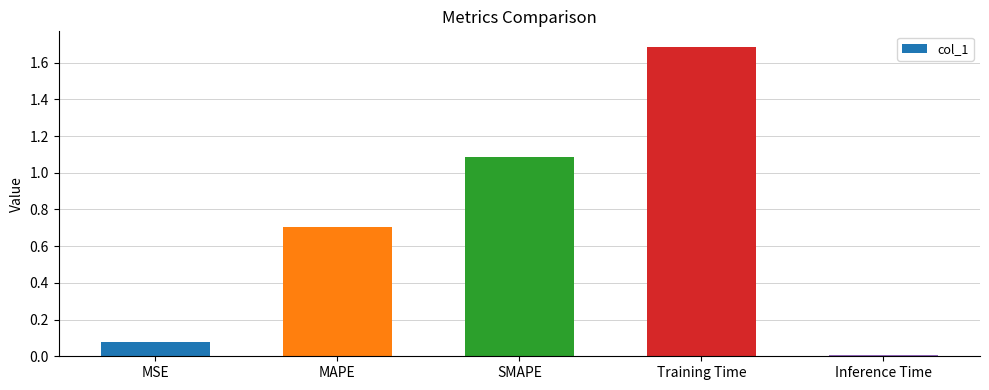

Rank the categories by value from highest to lowest.

Training Time, SMAPE, MAPE, MSE, Inference Time